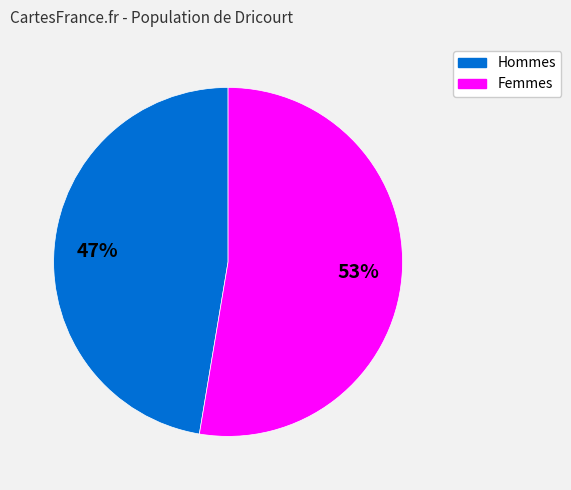

Is it true that Femmes is 53% of the pie?

True